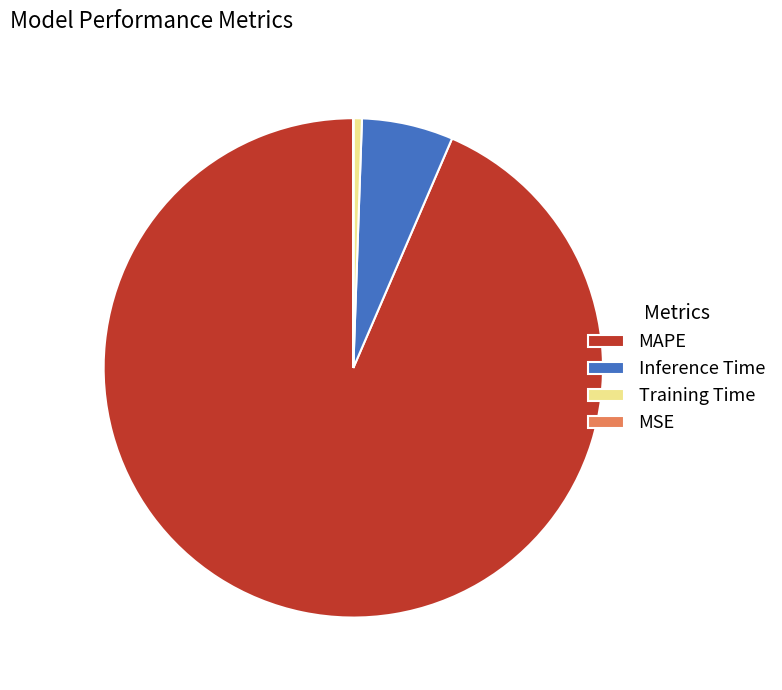

Combined, do Training Time and Inference Time account for over 50%?

No